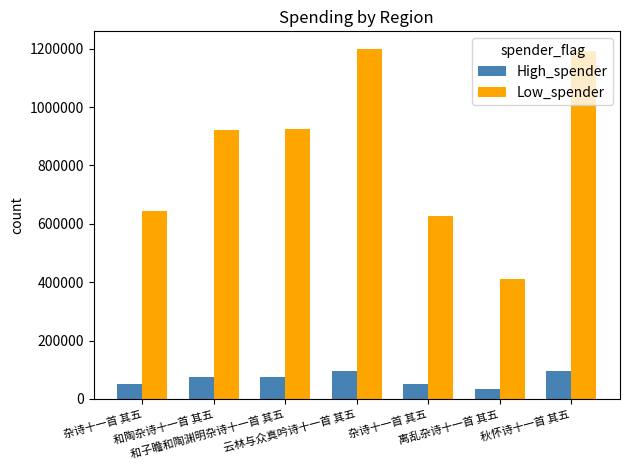

What are all the series names shown in the legend?

High_spender, Low_spender